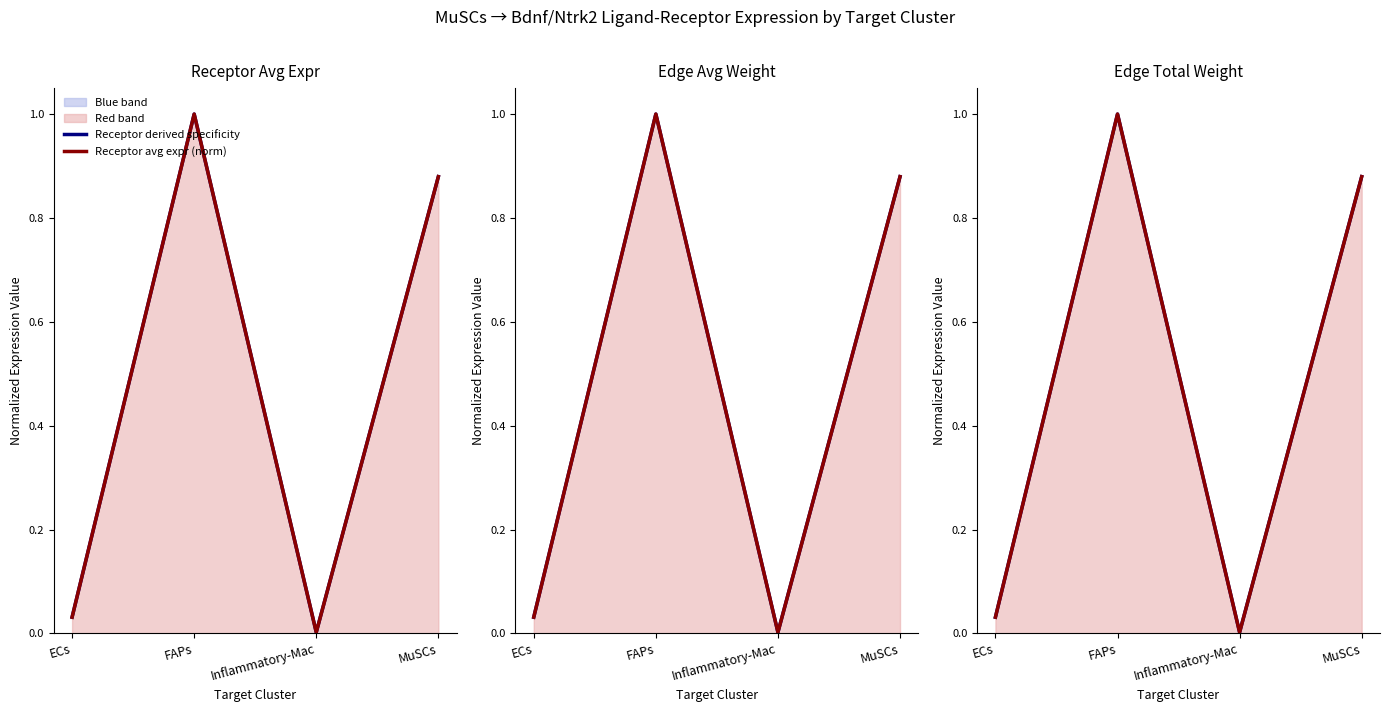

True or false: Receptor derived specificity and Receptor avg expr (norm) cross at least once.

False